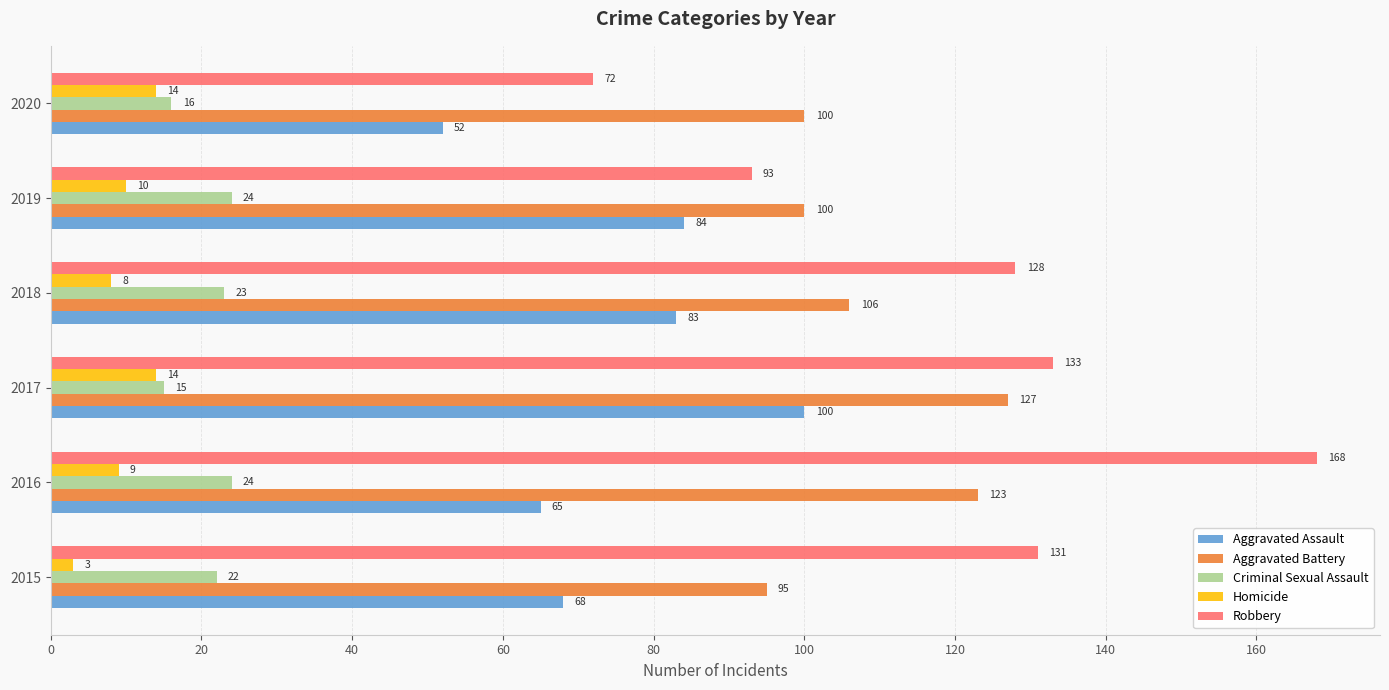

Where is Robbery nearest to the value 120?

2018